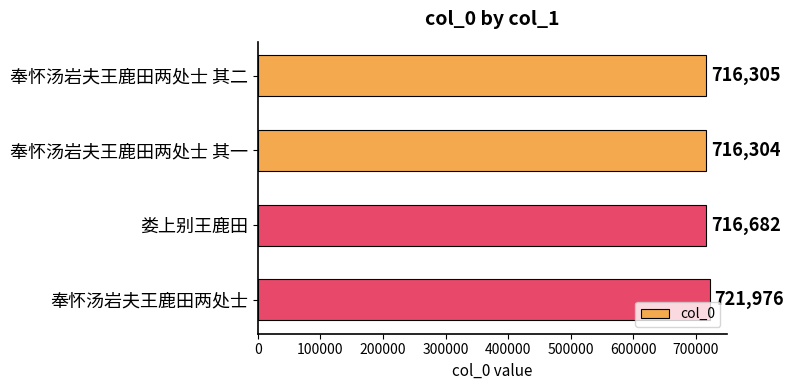

The value at 娄上别王鹿田 is 716682. True or false?

True